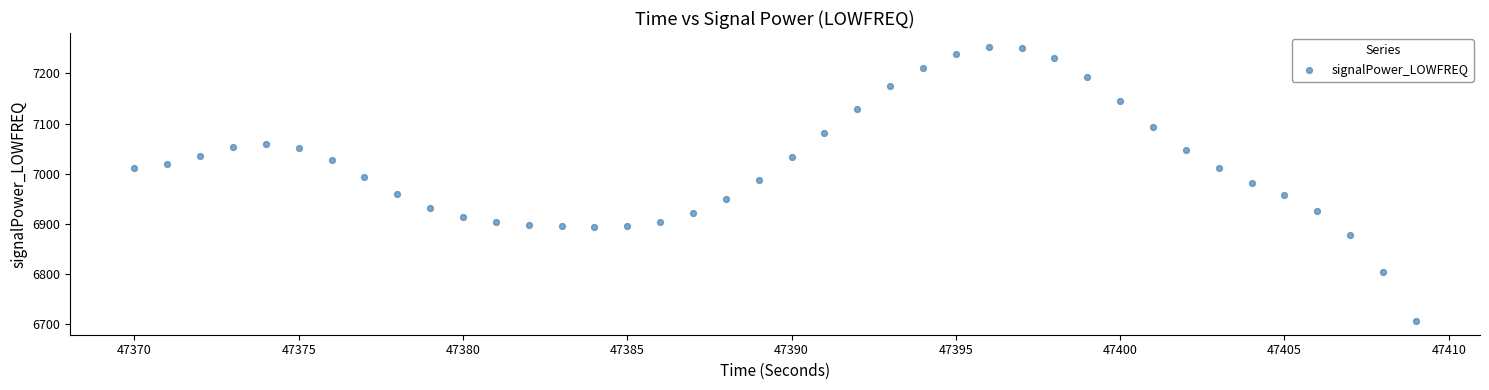

What is the range of X values (max minus min)?

39.0